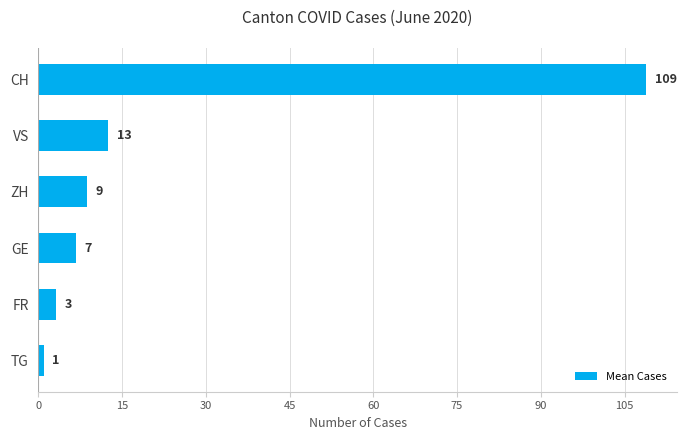

Does the chart contain any negative values?

No